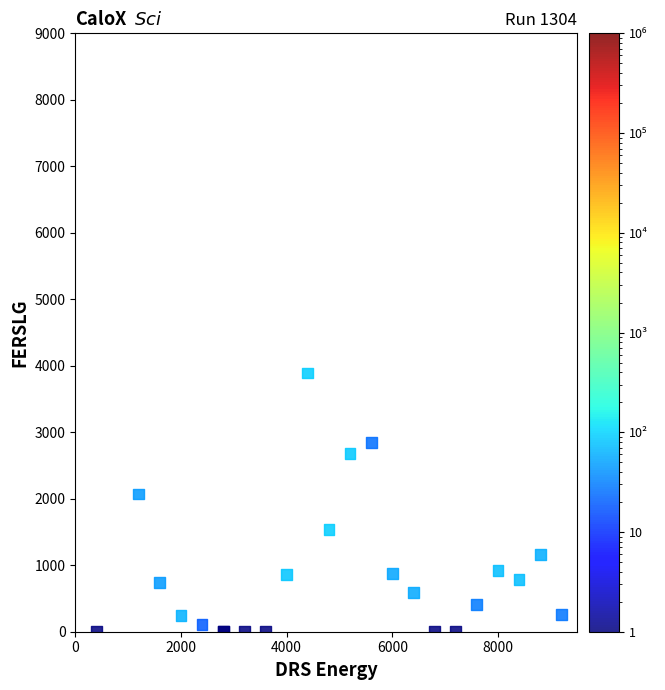

What Y value in the scatter plot is closest to 1945?

2070.0